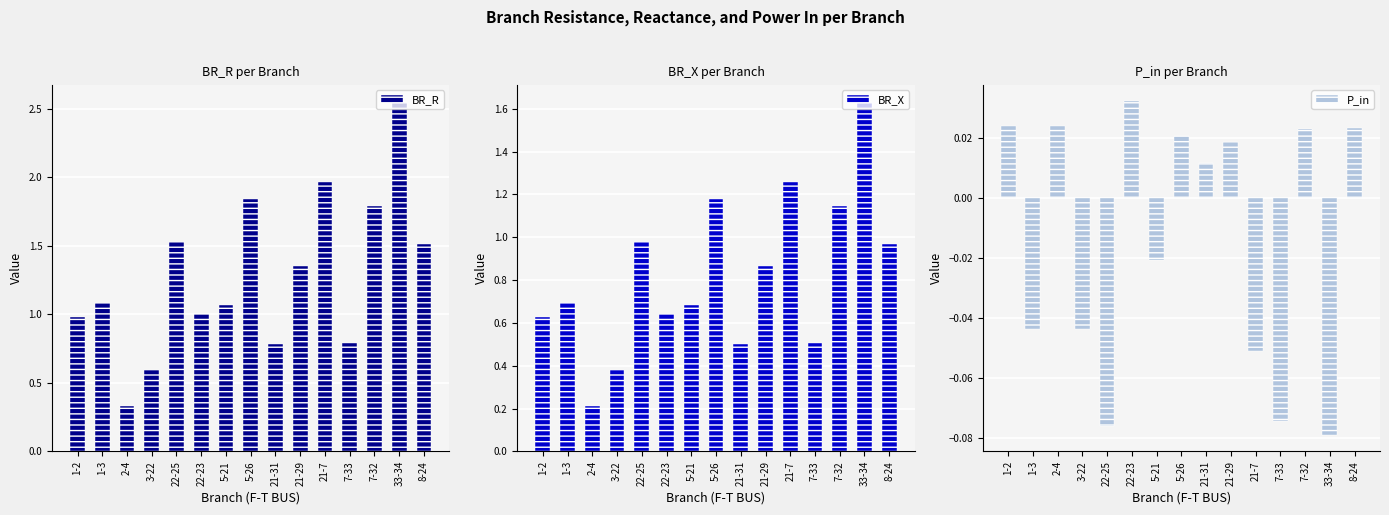

How many groups of bars are there?

15